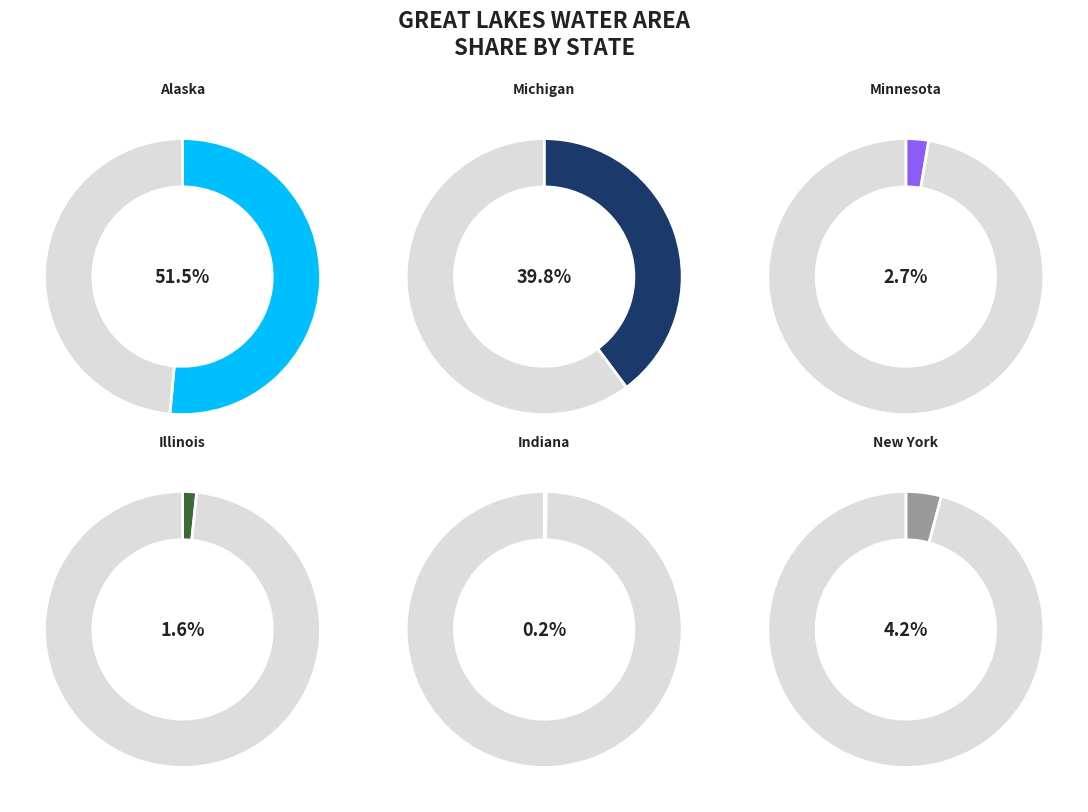

To the nearest percent, what is the combined percentage of Michigan and New York?

44%